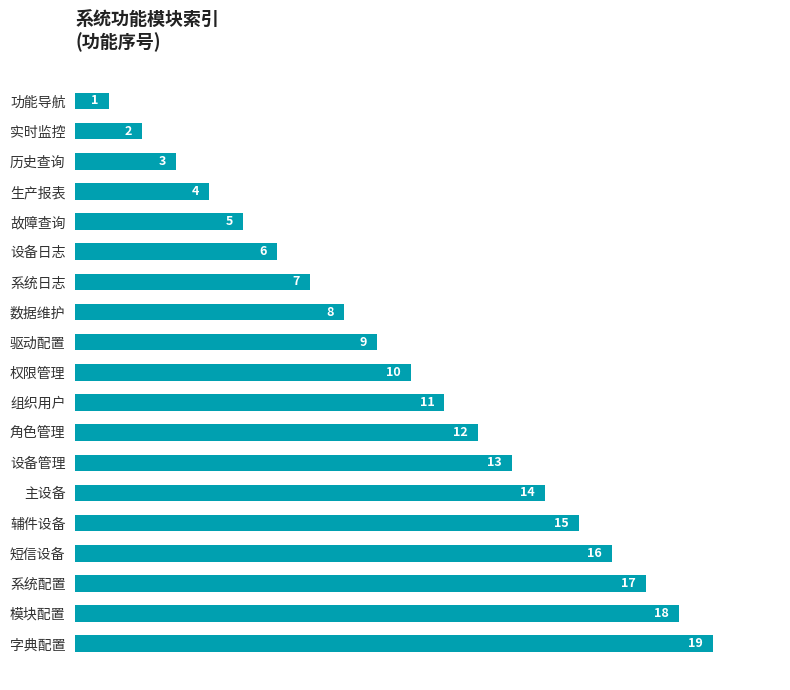

Which category has the lowest value across all series?

功能导航